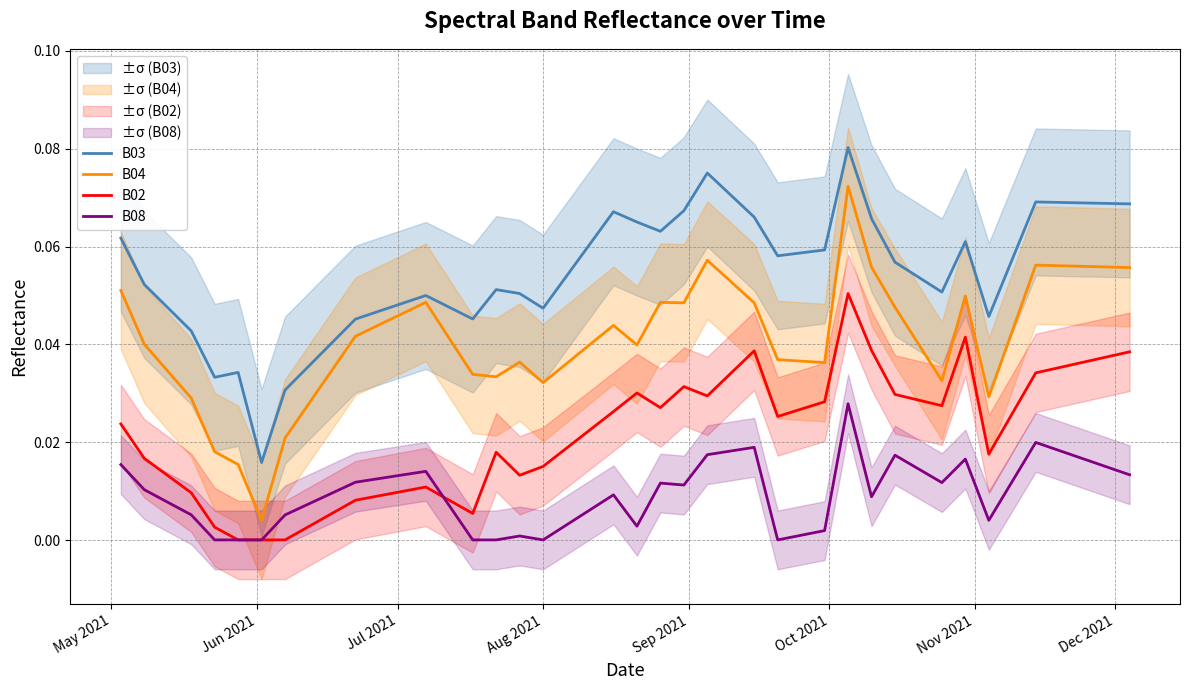

True or false: B08 and B03 cross at least once.

False